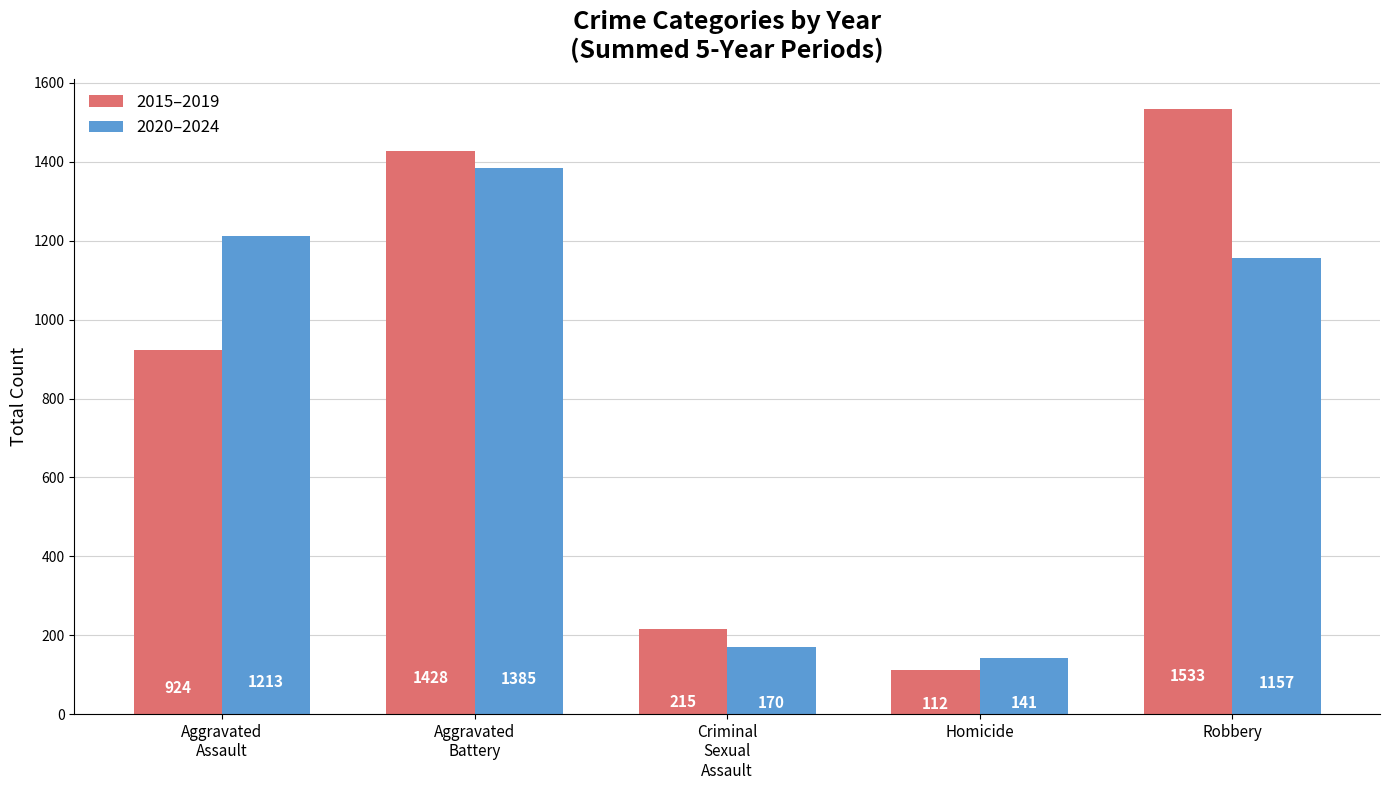

What is the sum of all 2020–2024 values?

4066